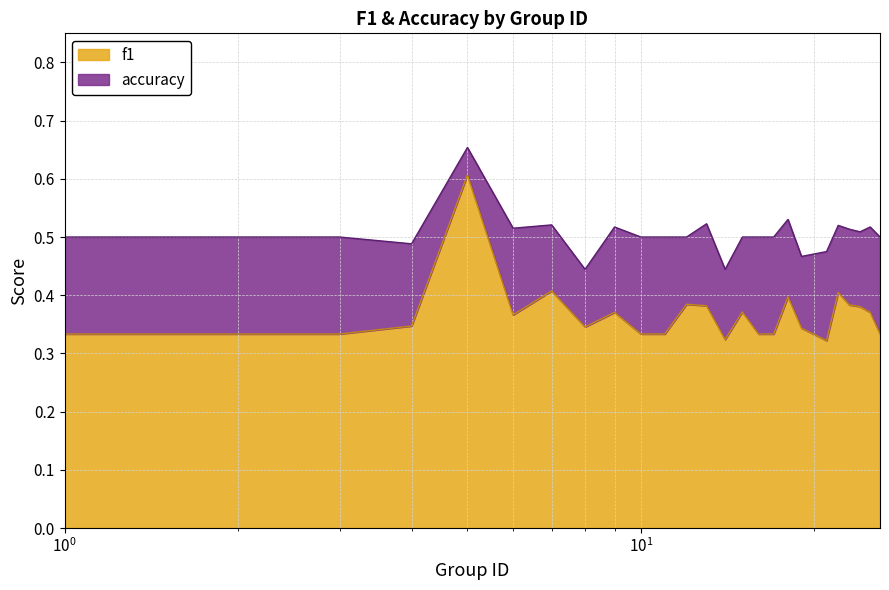

Which series changed the most between 4 and 9?

accuracy